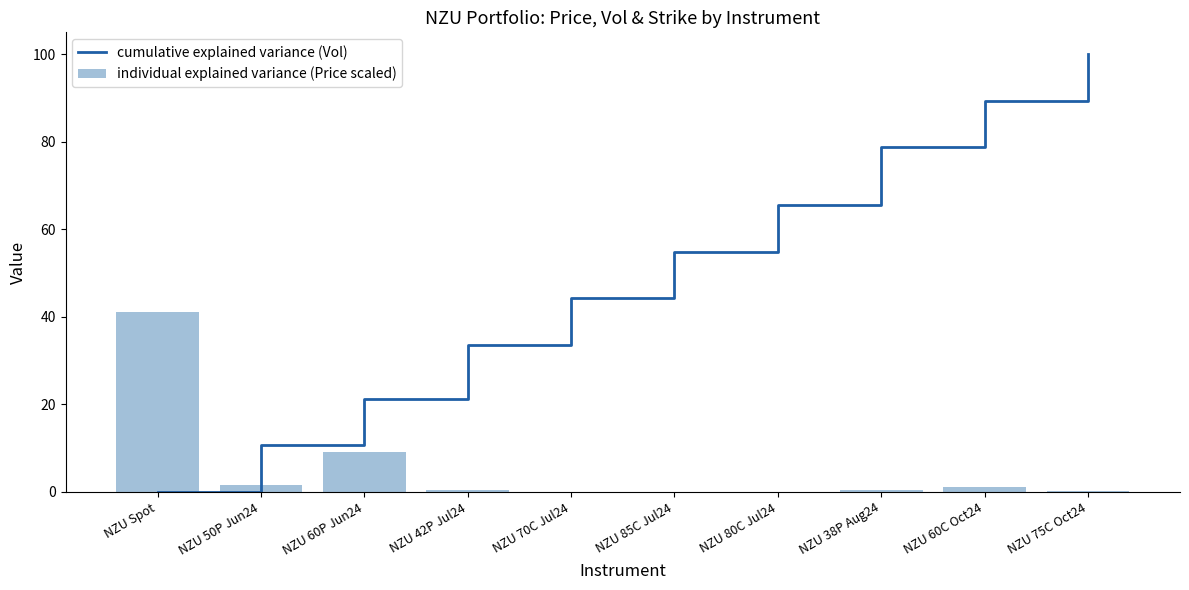

Between NZU Spot and NZU 60C Oct24, which is larger?

NZU 60C Oct24